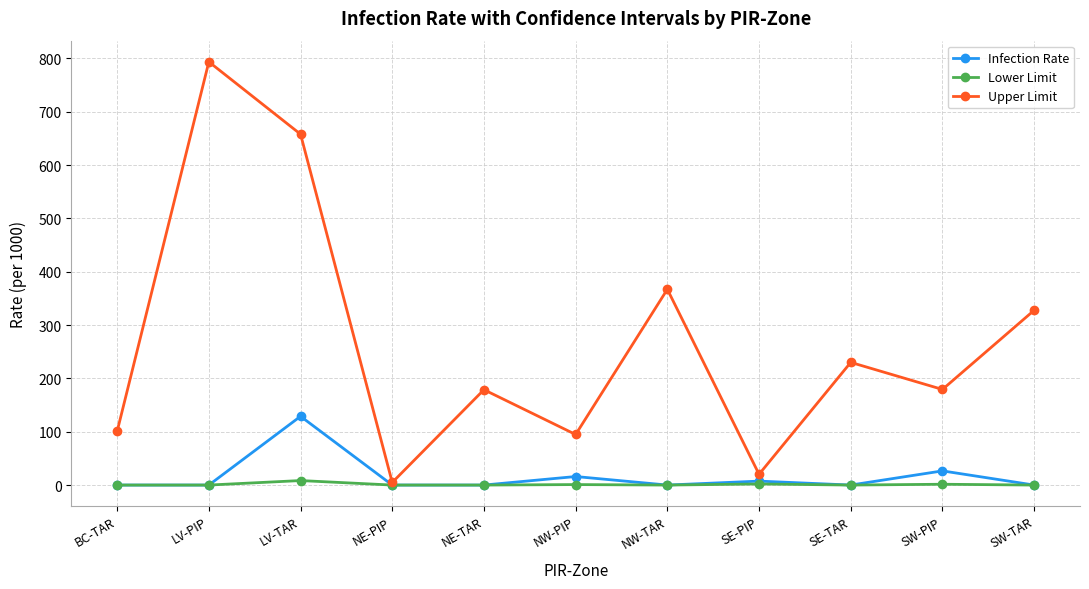

Which series changed the most between SE-TAR and SW-TAR?

Upper Limit